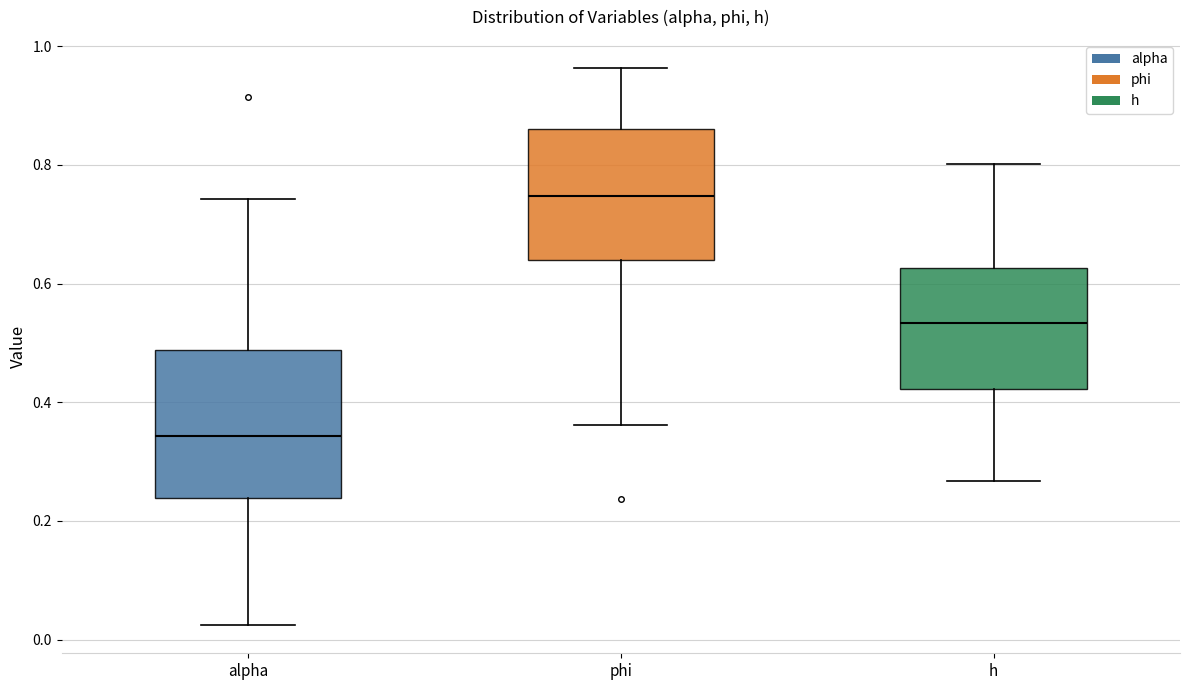

Comparing the boxes themselves (not the whiskers), which one is the tallest?

alpha